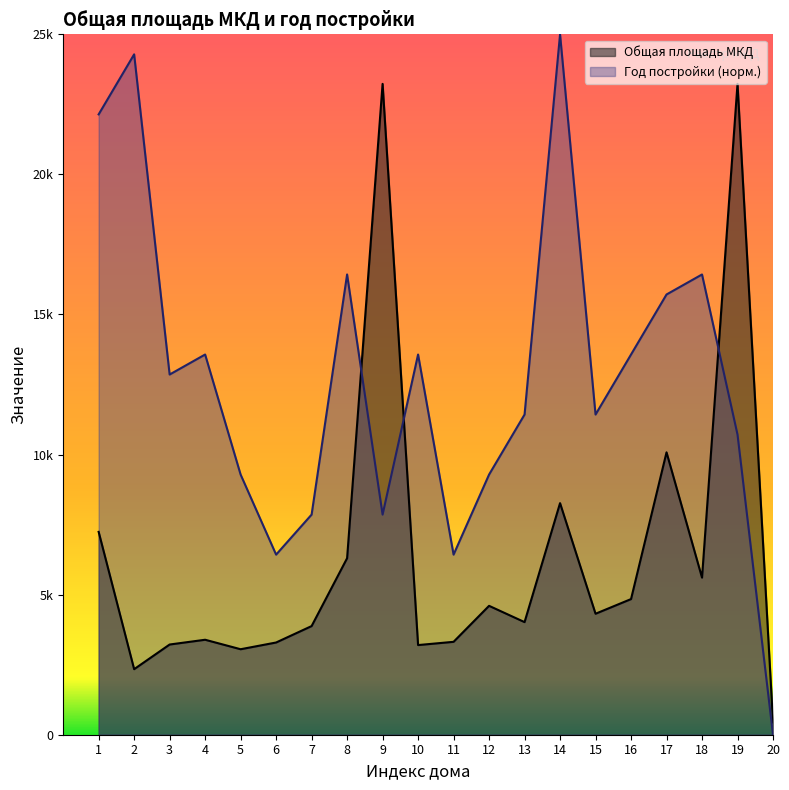

The value of Год постройки (условный) at 1 is 22142.9. True or false?

True